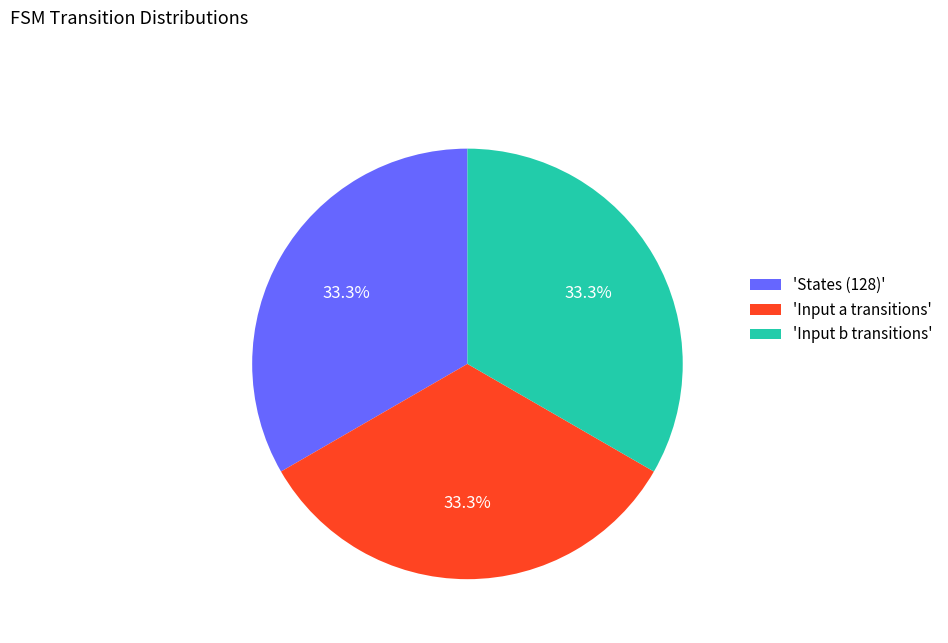

Approximately how many times larger is the value at 'Input b transitions' compared to 'Input a transitions'?

1.0